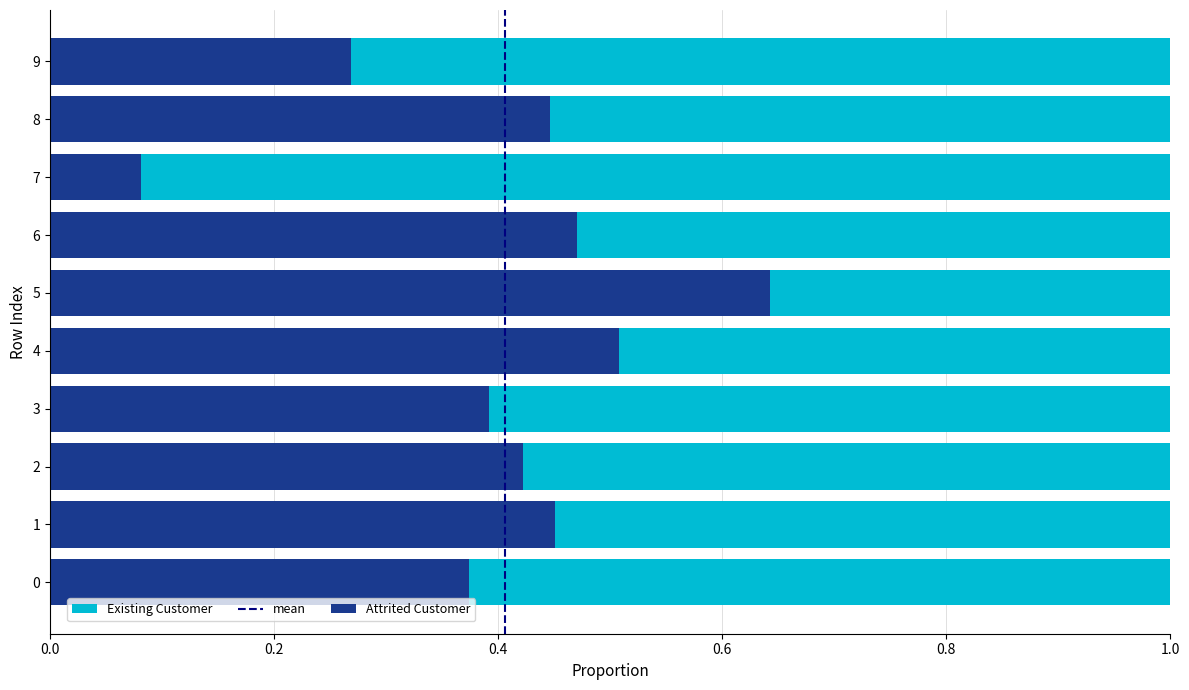

What is the total value across all series at 4?

1.0